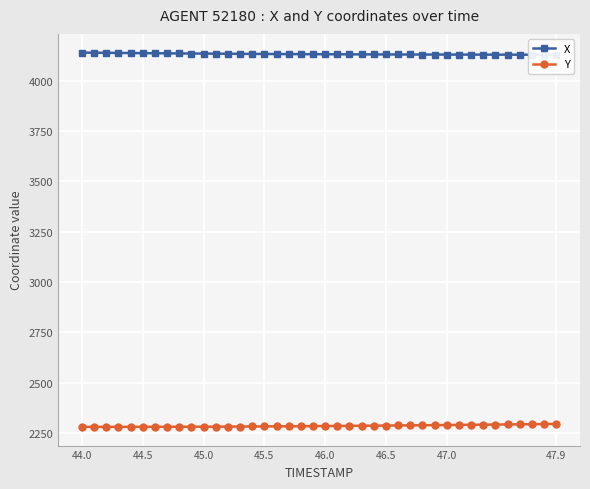

The Y series shows 2289.6 at 47.0. True or false?

True